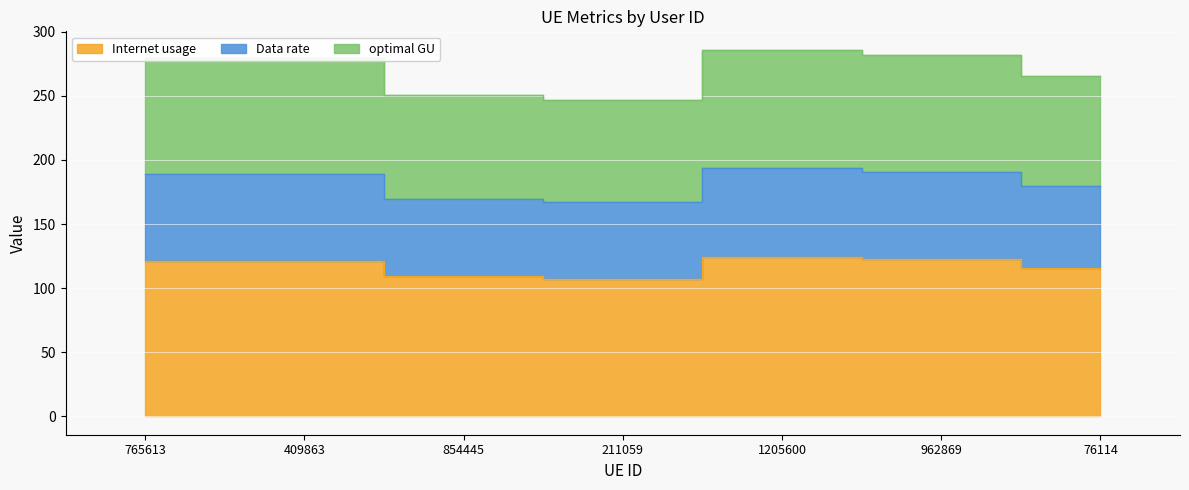

How many series are shown in this chart?

3